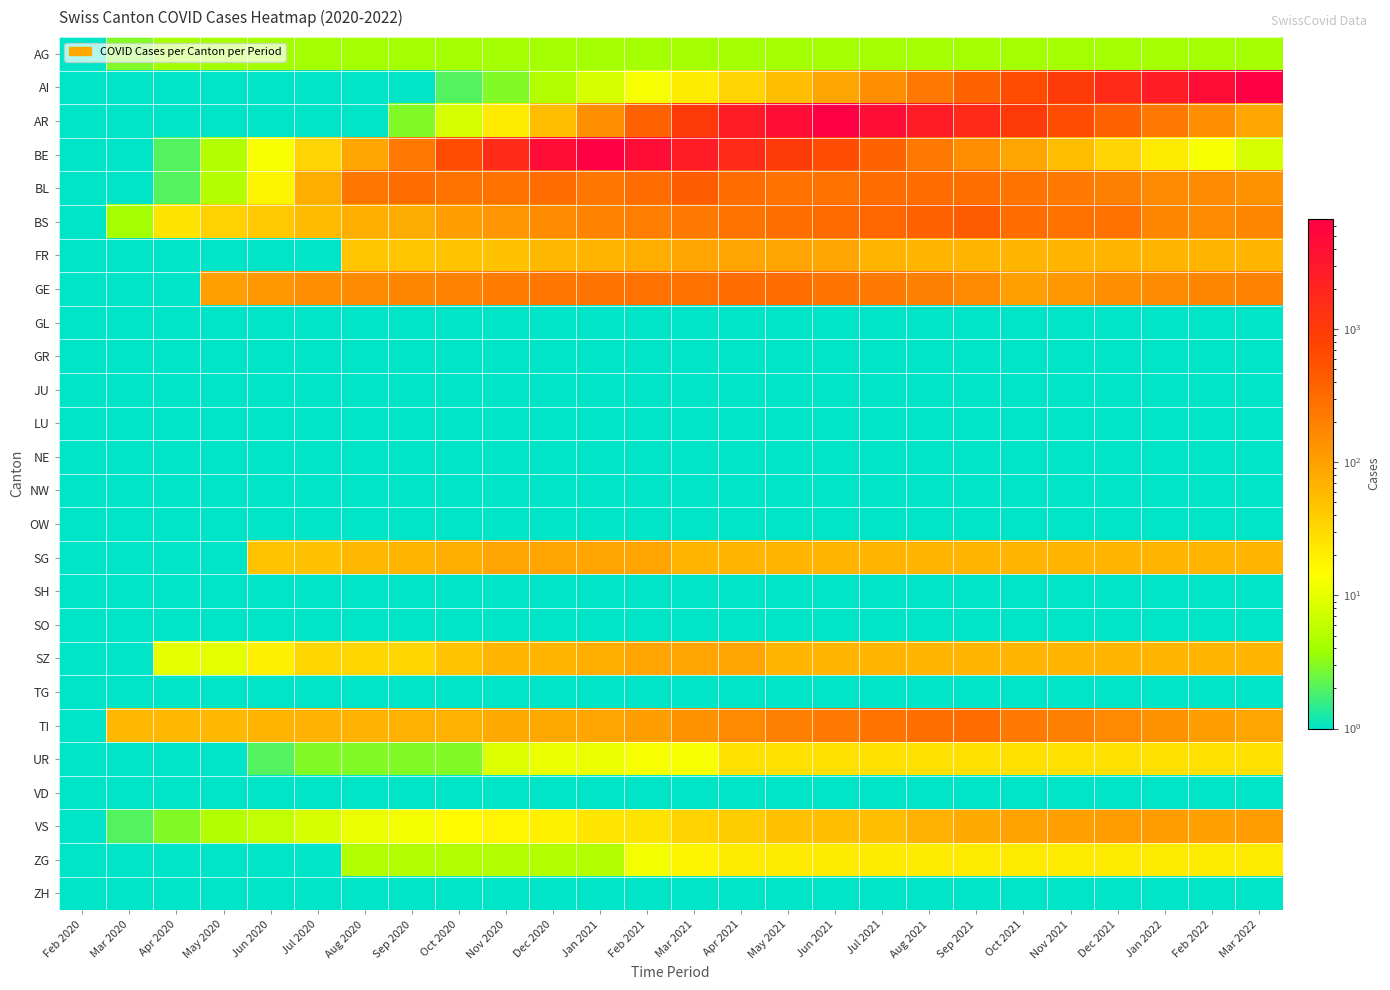

Reading left to right, list all the values displayed in this chart.

AG: Feb 2020=1.0	Mar 2020=3.0	Apr 2020=4.0	May 2020=4.0	Jun 2020=4.0	Jul 2020=4.0	Aug 2020=4.0	Sep 2020=4.0	Oct 2020=4.0	Nov 2020=4.0	Dec 2020=4.0	Jan 2021=4.0	Feb 2021=4.0	Mar 2021=4.0	Apr 2021=4.0	May 2021=4.0	Jun 2021=4.0	Jul 2021=4.0	Aug 2021=4.0	Sep 2021=4.0	Oct 2021=4.0	Nov 2021=4.0	Dec 2021=4.0	Jan 2022=4.0	Feb 2022=4.0	Mar 2022=4.0
AI: Feb 2020=0.1	Mar 2020=0.1	Apr 2020=0.1	May 2020=0.1	Jun 2020=0.1	Jul 2020=0.1	Aug 2020=0.1	Sep 2020=1.0	Oct 2020=2.0	Nov 2020=3.0	Dec 2020=5.0	Jan 2021=8.0	Feb 2021=13.0	Mar 2021=21.0	Apr 2021=34.0	May 2021=55.0	Jun 2021=89.0	Jul 2021=144.0	Aug 2021=233.0	Sep 2021=377.0	Oct 2021=610.0	Nov 2021=987.0	Dec 2021=1597.0	Jan 2022=2584.0	Feb 2022=4181.0	Mar 2022=6765.0
AR: Feb 2020=0.1	Mar 2020=0.1	Apr 2020=0.1	May 2020=0.1	Jun 2020=0.1	Jul 2020=0.1	Aug 2020=1.0	Sep 2020=3.0	Oct 2020=8.0	Nov 2020=21.0	Dec 2020=55.0	Jan 2021=144.0	Feb 2021=377.0	Mar 2021=987.0	Apr 2021=2584.0	May 2021=4181.0	Jun 2021=6765.0	Jul 2021=4181.0	Aug 2021=2584.0	Sep 2021=1597.0	Oct 2021=987.0	Nov 2021=610.0	Dec 2021=377.0	Jan 2022=233.0	Feb 2022=144.0	Mar 2022=89.0
BE: Feb 2020=0.1	Mar 2020=0.1	Apr 2020=2.0	May 2020=5.0	Jun 2020=13.0	Jul 2020=34.0	Aug 2020=89.0	Sep 2020=233.0	Oct 2020=610.0	Nov 2020=1597.0	Dec 2020=4181.0	Jan 2021=6765.0	Feb 2021=4181.0	Mar 2021=2584.0	Apr 2021=1597.0	May 2021=987.0	Jun 2021=610.0	Jul 2021=377.0	Aug 2021=233.0	Sep 2021=144.0	Oct 2021=89.0	Nov 2021=55.0	Dec 2021=34.0	Jan 2022=21.0	Feb 2022=13.0	Mar 2022=8.0
BL: Feb 2020=0.1	Mar 2020=1.0	Apr 2020=2.0	May 2020=5.0	Jun 2020=18.0	Jul 2020=76.0	Aug 2020=249.0	Sep 2020=298.0	Oct 2020=262.0	Nov 2020=266.0	Dec 2020=298.0	Jan 2021=249.0	Feb 2021=298.0	Mar 2021=434.0	Apr 2021=305.0	May 2021=284.0	Jun 2021=283.0	Jul 2021=305.0	Aug 2021=314.0	Sep 2021=287.0	Oct 2021=263.0	Nov 2021=229.0	Dec 2021=202.0	Jan 2022=165.0	Feb 2022=155.0	Mar 2022=136.0
BS: Feb 2020=0.1	Mar 2020=4.0	Apr 2020=25.0	May 2020=36.0	Jun 2020=44.0	Jul 2020=57.0	Aug 2020=73.0	Sep 2020=78.0	Oct 2020=105.0	Nov 2020=128.0	Dec 2020=155.0	Jan 2021=191.0	Feb 2021=211.0	Mar 2021=228.0	Apr 2021=263.0	May 2021=292.0	Jun 2021=323.0	Jul 2021=350.0	Aug 2021=397.0	Sep 2021=434.0	Oct 2021=305.0	Nov 2021=284.0	Dec 2021=283.0	Jan 2022=175.0	Feb 2022=153.0	Mar 2022=175.0
FR: Feb 2020=0.1	Mar 2020=0.1	Apr 2020=0.1	May 2020=0.1	Jun 2020=0.1	Jul 2020=0.1	Aug 2020=46.0	Sep 2020=46.0	Oct 2020=49.0	Nov 2020=50.0	Dec 2020=62.0	Jan 2021=65.0	Feb 2021=75.0	Mar 2021=92.0	Apr 2021=92.0	May 2021=92.0	Jun 2021=92.0	Jul 2021=65.0	Aug 2021=65.0	Sep 2021=65.0	Oct 2021=65.0	Nov 2021=65.0	Dec 2021=65.0	Jan 2022=65.0	Feb 2022=65.0	Mar 2022=65.0
GE: Feb 2020=0.1	Mar 2020=0.1	Apr 2020=0.1	May 2020=103.0	Jun 2020=122.0	Jul 2020=144.0	Aug 2020=153.0	Sep 2020=175.0	Oct 2020=193.0	Nov 2020=216.0	Dec 2020=241.0	Jan 2021=260.0	Feb 2021=283.0	Mar 2021=284.0	Apr 2021=305.0	May 2021=314.0	Jun 2021=263.0	Jul 2021=229.0	Aug 2021=202.0	Sep 2021=165.0	Oct 2021=103.0	Nov 2021=122.0	Dec 2021=144.0	Jan 2022=153.0	Feb 2022=175.0	Mar 2022=193.0
GL: Feb 2020=0.1	Mar 2020=0.1	Apr 2020=0.1	May 2020=0.1	Jun 2020=0.1	Jul 2020=0.1	Aug 2020=0.1	Sep 2020=0.1	Oct 2020=0.1	Nov 2020=0.1	Dec 2020=0.1	Jan 2021=0.1	Feb 2021=0.1	Mar 2021=0.1	Apr 2021=0.1	May 2021=0.1	Jun 2021=0.1	Jul 2021=0.1	Aug 2021=0.1	Sep 2021=0.1	Oct 2021=0.1	Nov 2021=0.1	Dec 2021=0.1	Jan 2022=0.1	Feb 2022=0.1	Mar 2022=0.1
GR: Feb 2020=0.1	Mar 2020=0.1	Apr 2020=0.1	May 2020=0.1	Jun 2020=0.1	Jul 2020=0.1	Aug 2020=0.1	Sep 2020=0.1	Oct 2020=0.1	Nov 2020=0.1	Dec 2020=0.1	Jan 2021=0.1	Feb 2021=0.1	Mar 2021=0.1	Apr 2021=0.1	May 2021=0.1	Jun 2021=0.1	Jul 2021=0.1	Aug 2021=0.1	Sep 2021=0.1	Oct 2021=0.1	Nov 2021=0.1	Dec 2021=0.1	Jan 2022=0.1	Feb 2022=0.1	Mar 2022=0.1
JU: Feb 2020=0.1	Mar 2020=0.1	Apr 2020=0.1	May 2020=0.1	Jun 2020=0.1	Jul 2020=0.1	Aug 2020=0.1	Sep 2020=0.1	Oct 2020=0.1	Nov 2020=0.1	Dec 2020=0.1	Jan 2021=0.1	Feb 2021=0.1	Mar 2021=0.1	Apr 2021=0.1	May 2021=0.1	Jun 2021=0.1	Jul 2021=0.1	Aug 2021=0.1	Sep 2021=0.1	Oct 2021=0.1	Nov 2021=0.1	Dec 2021=0.1	Jan 2022=0.1	Feb 2022=0.1	Mar 2022=0.1
LU: Feb 2020=0.1	Mar 2020=0.1	Apr 2020=0.1	May 2020=0.1	Jun 2020=0.1	Jul 2020=0.1	Aug 2020=0.1	Sep 2020=0.1	Oct 2020=0.1	Nov 2020=0.1	Dec 2020=0.1	Jan 2021=0.1	Feb 2021=0.1	Mar 2021=0.1	Apr 2021=0.1	May 2021=0.1	Jun 2021=0.1	Jul 2021=0.1	Aug 2021=0.1	Sep 2021=0.1	Oct 2021=0.1	Nov 2021=0.1	Dec 2021=0.1	Jan 2022=0.1	Feb 2022=0.1	Mar 2022=0.1
NE: Feb 2020=0.1	Mar 2020=0.1	Apr 2020=0.1	May 2020=0.1	Jun 2020=0.1	Jul 2020=0.1	Aug 2020=0.1	Sep 2020=0.1	Oct 2020=0.1	Nov 2020=0.1	Dec 2020=0.1	Jan 2021=0.1	Feb 2021=0.1	Mar 2021=0.1	Apr 2021=0.1	May 2021=0.1	Jun 2021=0.1	Jul 2021=0.1	Aug 2021=0.1	Sep 2021=0.1	Oct 2021=0.1	Nov 2021=0.1	Dec 2021=0.1	Jan 2022=0.1	Feb 2022=0.1	Mar 2022=0.1
NW: Feb 2020=0.1	Mar 2020=0.1	Apr 2020=0.1	May 2020=0.1	Jun 2020=0.1	Jul 2020=0.1	Aug 2020=0.1	Sep 2020=0.1	Oct 2020=0.1	Nov 2020=0.1	Dec 2020=0.1	Jan 2021=0.1	Feb 2021=0.1	Mar 2021=0.1	Apr 2021=0.1	May 2021=0.1	Jun 2021=0.1	Jul 2021=0.1	Aug 2021=0.1	Sep 2021=0.1	Oct 2021=0.1	Nov 2021=0.1	Dec 2021=0.1	Jan 2022=0.1	Feb 2022=0.1	Mar 2022=0.1
OW: Feb 2020=0.1	Mar 2020=0.1	Apr 2020=0.1	May 2020=0.1	Jun 2020=0.1	Jul 2020=0.1	Aug 2020=0.1	Sep 2020=0.1	Oct 2020=0.1	Nov 2020=0.1	Dec 2020=0.1	Jan 2021=0.1	Feb 2021=0.1	Mar 2021=0.1	Apr 2021=0.1	May 2021=0.1	Jun 2021=0.1	Jul 2021=0.1	Aug 2021=0.1	Sep 2021=0.1	Oct 2021=0.1	Nov 2021=0.1	Dec 2021=0.1	Jan 2022=0.1	Feb 2022=0.1	Mar 2022=0.1
SG: Feb 2020=0.1	Mar 2020=0.1	Apr 2020=0.1	May 2020=0.1	Jun 2020=49.0	Jul 2020=50.0	Aug 2020=62.0	Sep 2020=65.0	Oct 2020=75.0	Nov 2020=92.0	Dec 2020=92.0	Jan 2021=92.0	Feb 2021=92.0	Mar 2021=65.0	Apr 2021=65.0	May 2021=65.0	Jun 2021=65.0	Jul 2021=65.0	Aug 2021=65.0	Sep 2021=65.0	Oct 2021=65.0	Nov 2021=65.0	Dec 2021=65.0	Jan 2022=65.0	Feb 2022=65.0	Mar 2022=65.0
SH: Feb 2020=0.1	Mar 2020=0.1	Apr 2020=0.1	May 2020=0.1	Jun 2020=0.1	Jul 2020=0.1	Aug 2020=0.1	Sep 2020=0.1	Oct 2020=0.1	Nov 2020=0.1	Dec 2020=0.1	Jan 2021=0.1	Feb 2021=0.1	Mar 2021=0.1	Apr 2021=0.1	May 2021=0.1	Jun 2021=0.1	Jul 2021=0.1	Aug 2021=0.1	Sep 2021=0.1	Oct 2021=0.1	Nov 2021=0.1	Dec 2021=0.1	Jan 2022=0.1	Feb 2022=0.1	Mar 2022=0.1
SO: Feb 2020=0.1	Mar 2020=0.1	Apr 2020=0.1	May 2020=0.1	Jun 2020=0.1	Jul 2020=0.1	Aug 2020=0.1	Sep 2020=0.1	Oct 2020=0.1	Nov 2020=0.1	Dec 2020=0.1	Jan 2021=0.1	Feb 2021=0.1	Mar 2021=0.1	Apr 2021=0.1	May 2021=0.1	Jun 2021=0.1	Jul 2021=0.1	Aug 2021=0.1	Sep 2021=0.1	Oct 2021=0.1	Nov 2021=0.1	Dec 2021=0.1	Jan 2022=0.1	Feb 2022=0.1	Mar 2022=0.1
SZ: Feb 2020=0.1	Mar 2020=0.1	Apr 2020=10.0	May 2020=10.0	Jun 2020=20.0	Jul 2020=32.0	Aug 2020=33.0	Sep 2020=33.0	Oct 2020=48.0	Nov 2020=65.0	Dec 2020=65.0	Jan 2021=75.0	Feb 2021=92.0	Mar 2021=92.0	Apr 2021=92.0	May 2021=65.0	Jun 2021=65.0	Jul 2021=65.0	Aug 2021=65.0	Sep 2021=65.0	Oct 2021=65.0	Nov 2021=65.0	Dec 2021=65.0	Jan 2022=65.0	Feb 2022=65.0	Mar 2022=65.0
TG: Feb 2020=0.1	Mar 2020=0.1	Apr 2020=0.1	May 2020=0.1	Jun 2020=0.1	Jul 2020=0.1	Aug 2020=0.1	Sep 2020=0.1	Oct 2020=0.1	Nov 2020=0.1	Dec 2020=0.1	Jan 2021=0.1	Feb 2021=0.1	Mar 2021=0.1	Apr 2021=0.1	May 2021=0.1	Jun 2021=0.1	Jul 2021=0.1	Aug 2021=0.1	Sep 2021=0.1	Oct 2021=0.1	Nov 2021=0.1	Dec 2021=0.1	Jan 2022=0.1	Feb 2022=0.1	Mar 2022=0.1
TI: Feb 2020=0.1	Mar 2020=61.0	Apr 2020=62.0	May 2020=62.0	Jun 2020=65.0	Jul 2020=67.0	Aug 2020=68.0	Sep 2020=70.0	Oct 2020=71.0	Nov 2020=80.0	Dec 2020=85.0	Jan 2021=91.0	Feb 2021=107.0	Mar 2021=136.0	Apr 2021=165.0	May 2021=202.0	Jun 2021=229.0	Jul 2021=263.0	Aug 2021=287.0	Sep 2021=314.0	Oct 2021=229.0	Nov 2021=202.0	Dec 2021=165.0	Jan 2022=136.0	Feb 2022=107.0	Mar 2022=91.0
UR: Feb 2020=0.1	Mar 2020=0.1	Apr 2020=1.0	May 2020=1.0	Jun 2020=2.0	Jul 2020=3.0	Aug 2020=3.0	Sep 2020=3.0	Oct 2020=3.0	Nov 2020=9.0	Dec 2020=11.0	Jan 2021=11.0	Feb 2021=13.0	Mar 2021=13.0	Apr 2021=26.0	May 2021=26.0	Jun 2021=26.0	Jul 2021=26.0	Aug 2021=26.0	Sep 2021=26.0	Oct 2021=26.0	Nov 2021=26.0	Dec 2021=26.0	Jan 2022=26.0	Feb 2022=26.0	Mar 2022=26.0
VD: Feb 2020=0.1	Mar 2020=0.1	Apr 2020=0.1	May 2020=0.1	Jun 2020=0.1	Jul 2020=0.1	Aug 2020=0.1	Sep 2020=0.1	Oct 2020=0.1	Nov 2020=0.1	Dec 2020=0.1	Jan 2021=0.1	Feb 2021=0.1	Mar 2021=0.1	Apr 2021=0.1	May 2021=0.1	Jun 2021=0.1	Jul 2021=0.1	Aug 2021=0.1	Sep 2021=0.1	Oct 2021=0.1	Nov 2021=0.1	Dec 2021=0.1	Jan 2022=0.1	Feb 2022=0.1	Mar 2022=0.1
VS: Feb 2020=0.1	Mar 2020=2.0	Apr 2020=3.0	May 2020=5.0	Jun 2020=6.0	Jul 2020=8.0	Aug 2020=11.0	Sep 2020=12.0	Oct 2020=15.0	Nov 2020=17.0	Dec 2020=19.0	Jan 2021=24.0	Feb 2021=25.0	Mar 2021=35.0	Apr 2021=41.0	May 2021=50.0	Jun 2021=53.0	Jul 2021=54.0	Aug 2021=71.0	Sep 2021=81.0	Oct 2021=96.0	Nov 2021=104.0	Dec 2021=109.0	Jan 2022=112.0	Feb 2022=104.0	Mar 2022=109.0
ZG: Feb 2020=0.1	Mar 2020=0.1	Apr 2020=0.1	May 2020=0.1	Jun 2020=0.1	Jul 2020=1.0	Aug 2020=5.0	Sep 2020=5.0	Oct 2020=5.0	Nov 2020=5.0	Dec 2020=5.0	Jan 2021=5.0	Feb 2021=12.0	Mar 2021=18.0	Apr 2021=21.0	May 2021=21.0	Jun 2021=21.0	Jul 2021=21.0	Aug 2021=21.0	Sep 2021=21.0	Oct 2021=21.0	Nov 2021=21.0	Dec 2021=21.0	Jan 2022=21.0	Feb 2022=21.0	Mar 2022=21.0
ZH: Feb 2020=0.1	Mar 2020=0.1	Apr 2020=0.1	May 2020=0.1	Jun 2020=0.1	Jul 2020=0.1	Aug 2020=0.1	Sep 2020=0.1	Oct 2020=0.1	Nov 2020=0.1	Dec 2020=0.1	Jan 2021=0.1	Feb 2021=0.1	Mar 2021=0.1	Apr 2021=0.1	May 2021=0.1	Jun 2021=0.1	Jul 2021=0.1	Aug 2021=0.1	Sep 2021=0.1	Oct 2021=0.1	Nov 2021=0.1	Dec 2021=0.1	Jan 2022=0.1	Feb 2022=0.1	Mar 2022=0.1